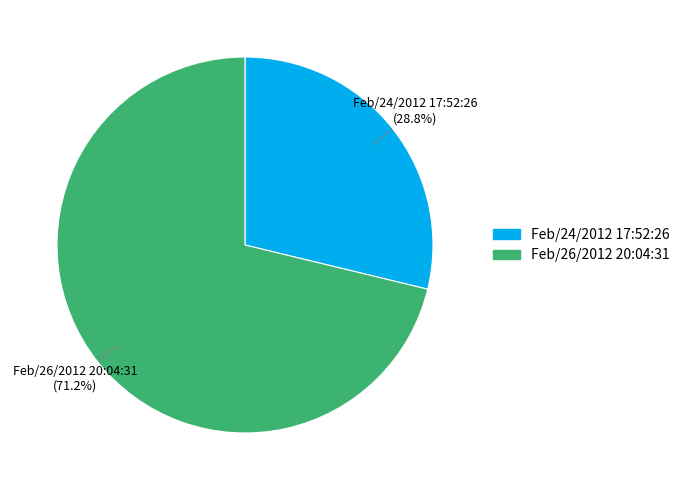

Between Feb/26/2012 20:04:31 and Feb/24/2012 17:52:26, which is larger?

Feb/26/2012 20:04:31